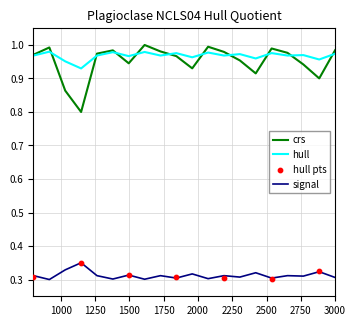

What is the lowest value of the crs series?

0.8